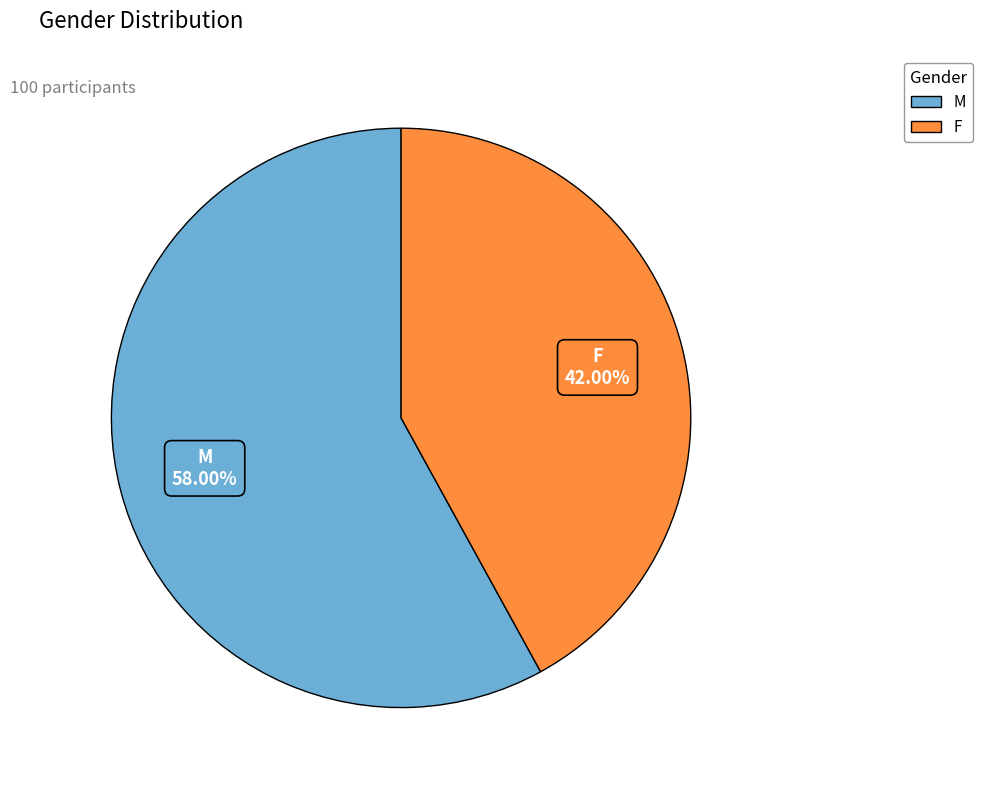

Which category has the biggest portion of the pie?

M